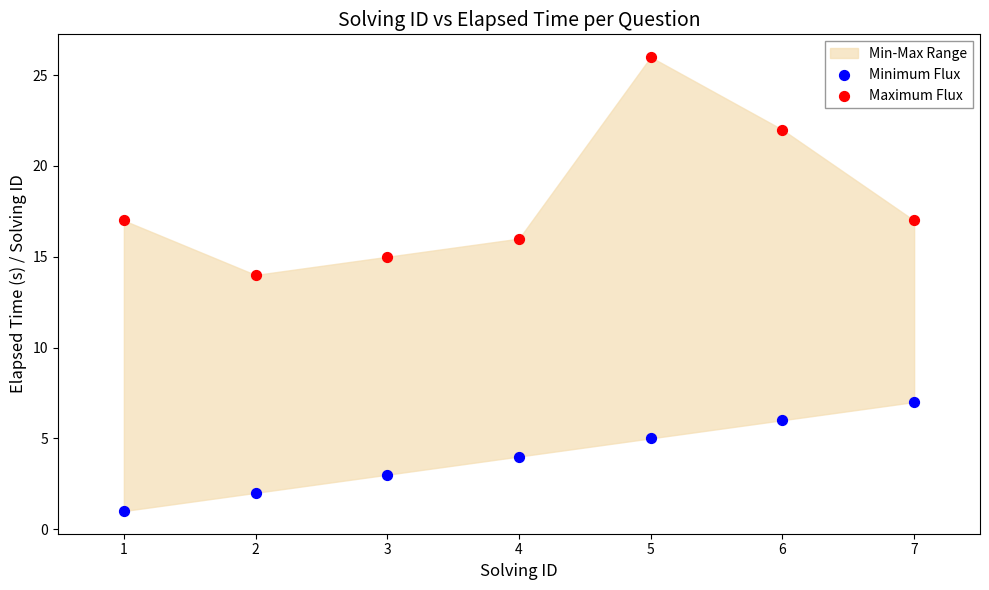

Which series contains the lowest Y value?

Minimum Flux